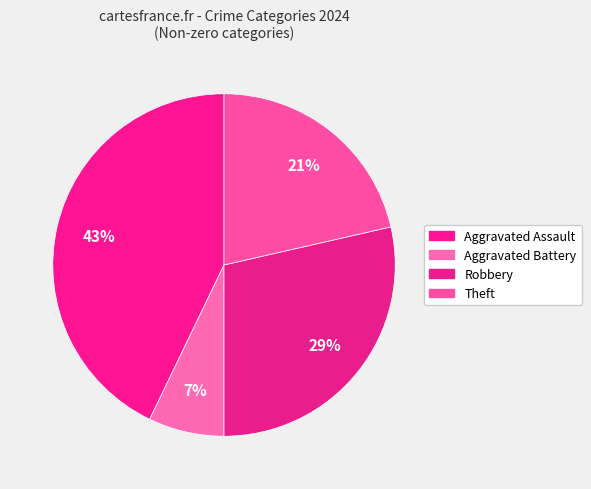

True or false: Robbery accounts for 20% of the total.

False